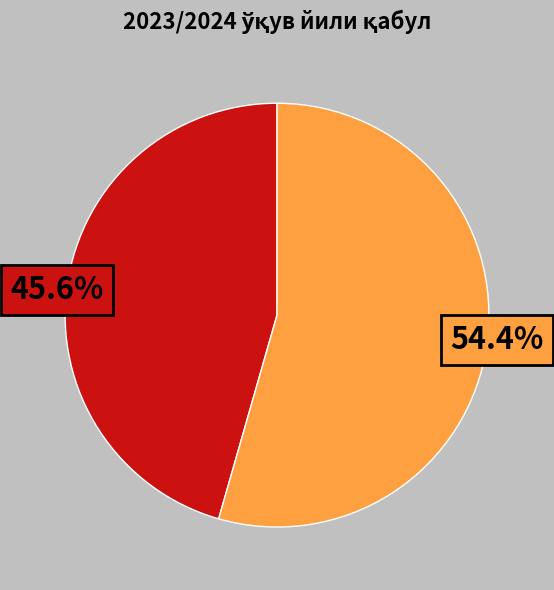

How many segments does this pie chart have?

2